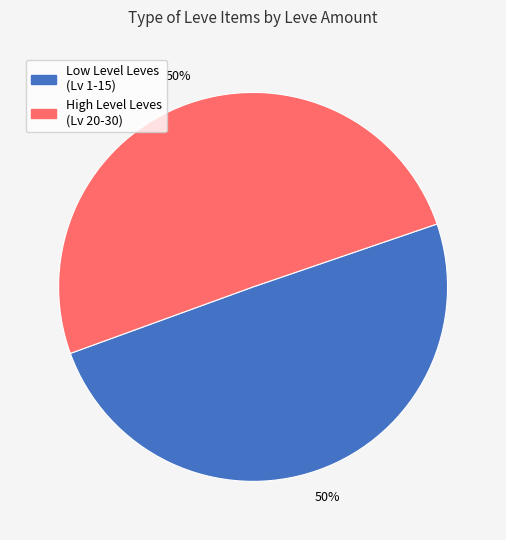

To the nearest percent, what portion does High Level Leves (Lv 20-30) represent?

50%